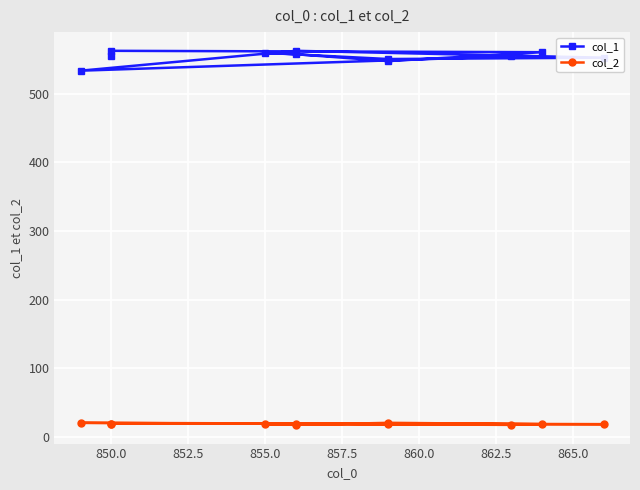

What is the average value of the col_2 series?

18